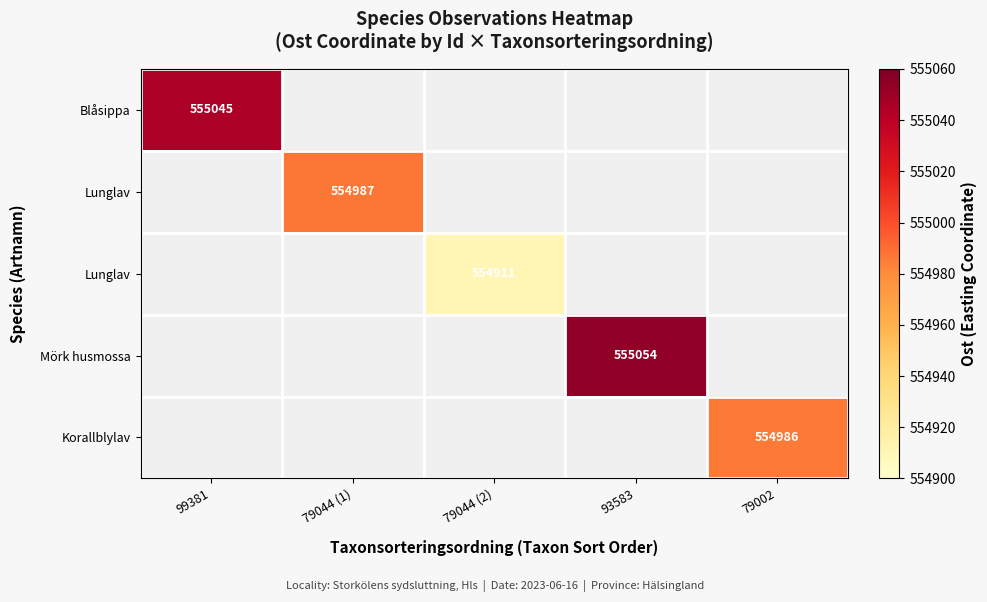

Which category has the lowest value across all series?

79044 (2)